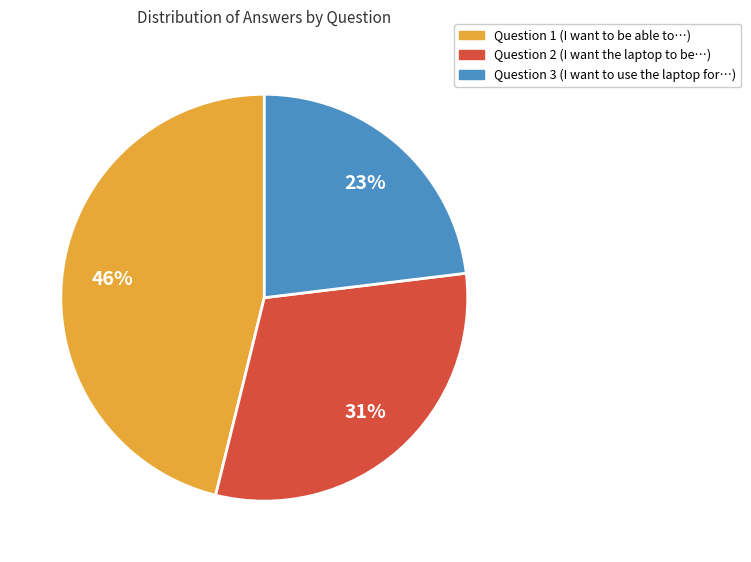

To the nearest percent, what portion does Question 2 (I want the laptop to be…) represent?

31%